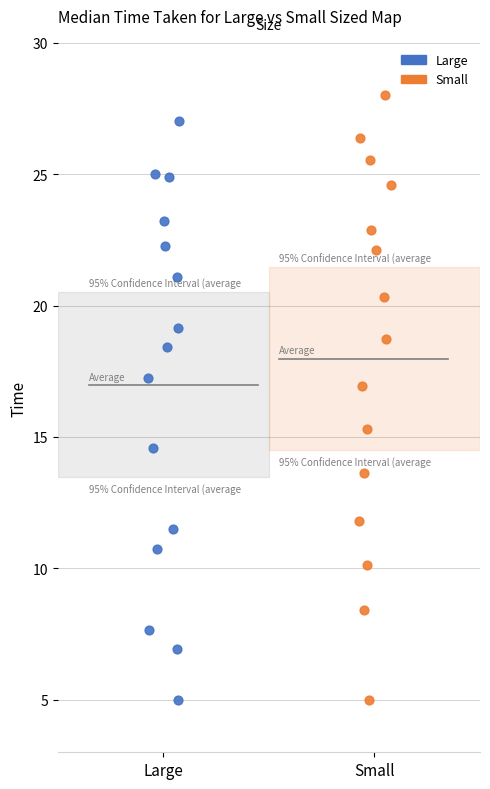

Which series contains the highest Y value?

Small